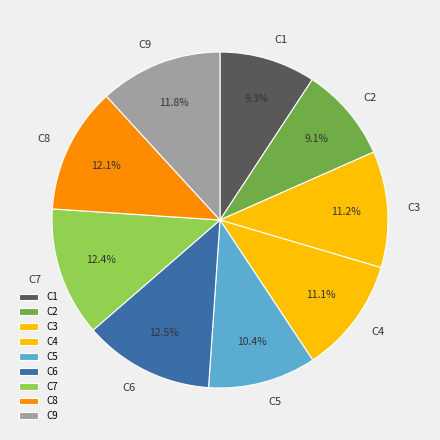

Is there any slice that represents more than half of the pie?

No